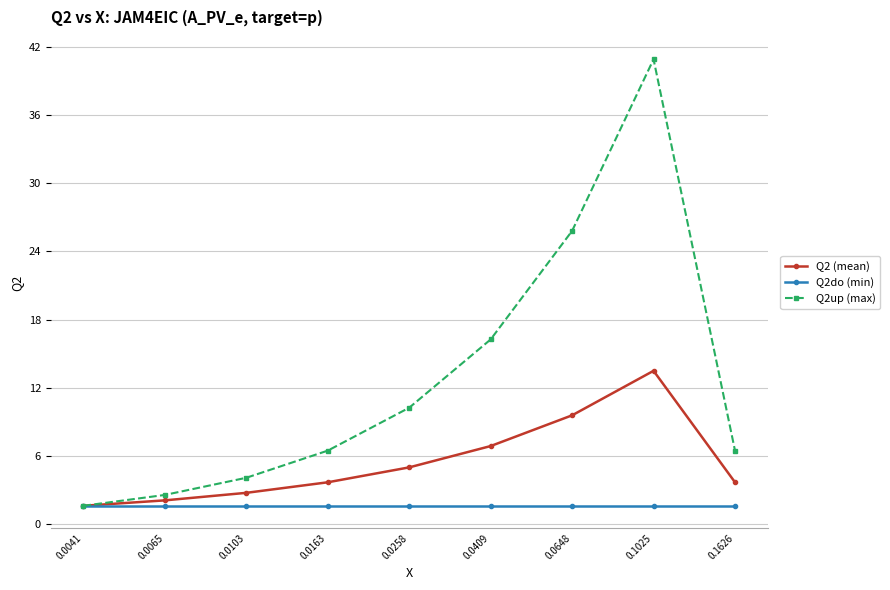

The Q2up (max) series shows 63.6 at 0.1025. True or false?

False